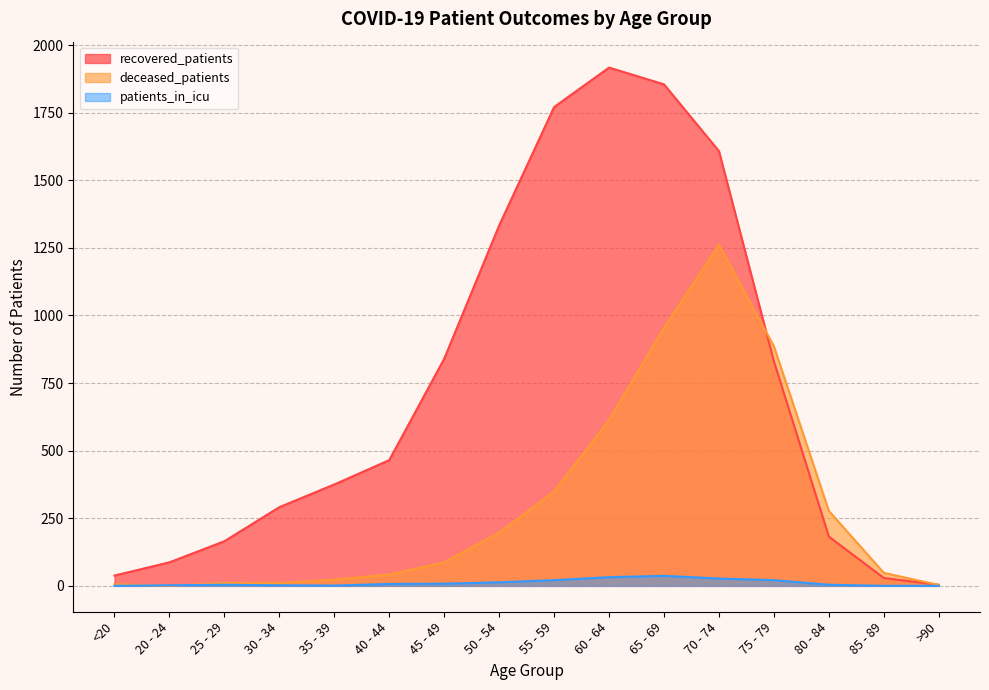

Which label corresponds to the smallest value in the chart?

20 - 24